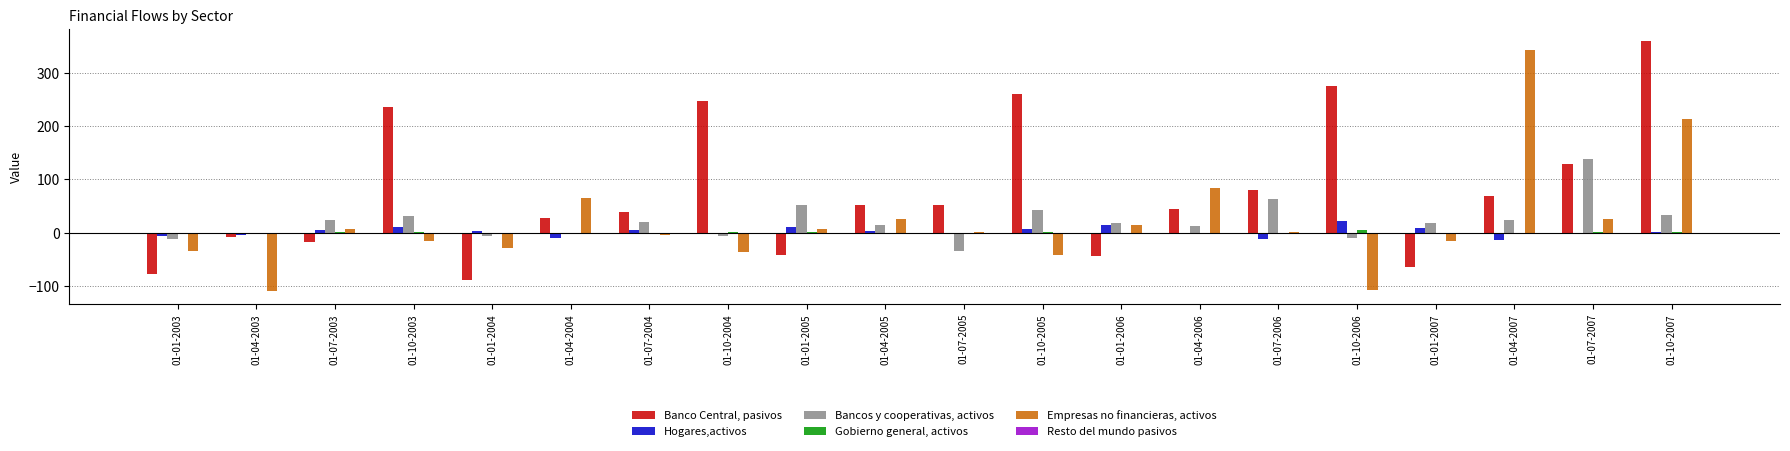

What is the difference between the Bancos y cooperativas, activos values at 01-10-2004 and 01-01-2004?

1